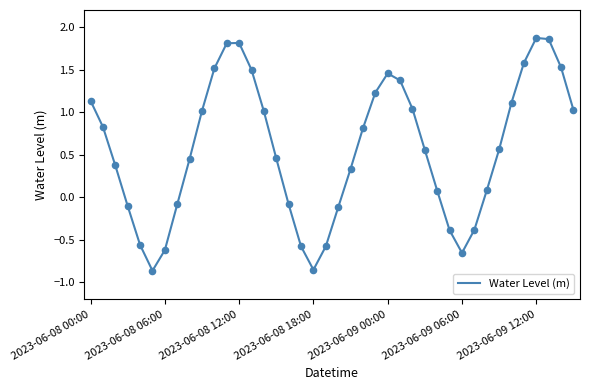

What is the difference between the maximum and minimum values?

2.7